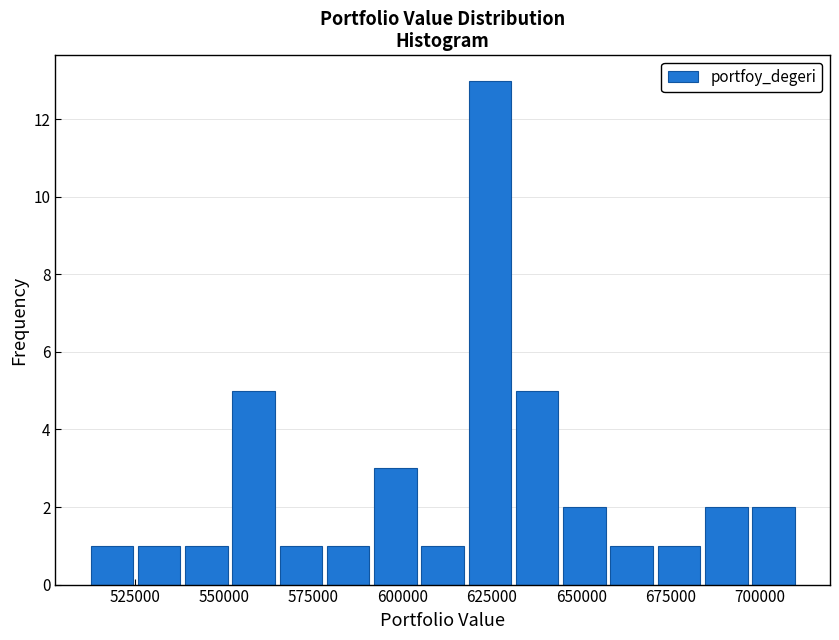

Read against the x-axis, roughly where is the centre of the tallest bar?

625000